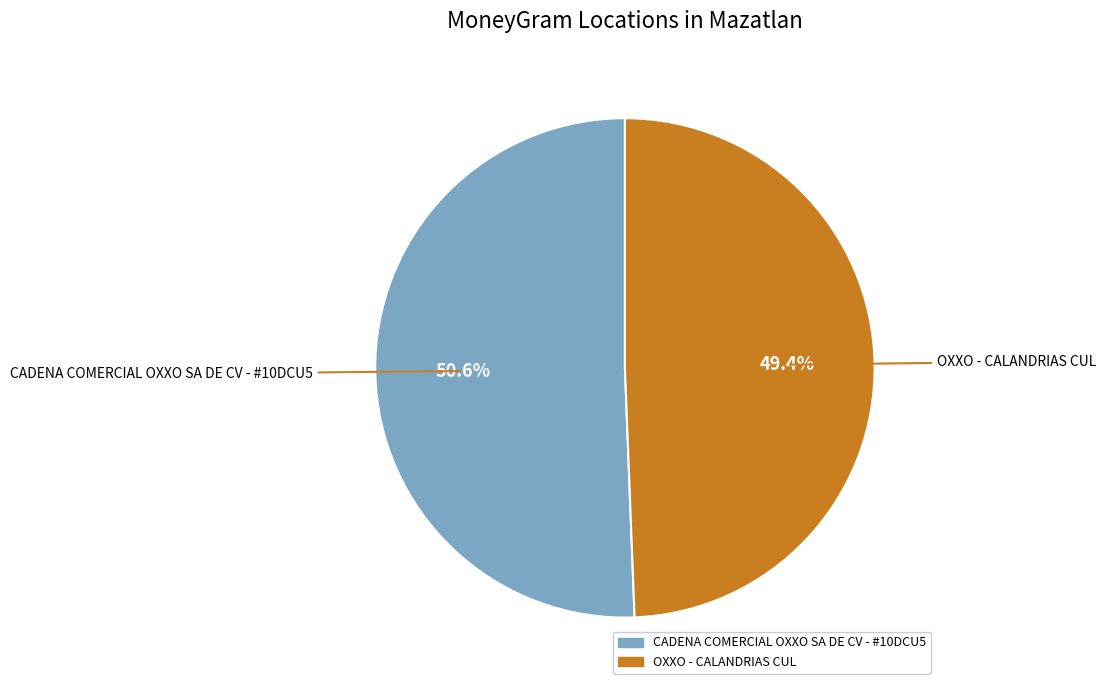

What is the largest slice in the pie chart?

CADENA COMERCIAL OXXO SA DE CV - #10DCU5